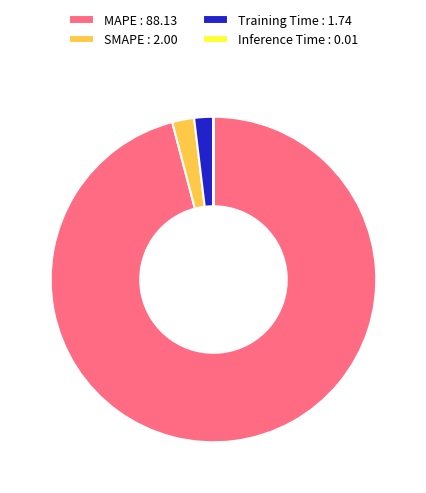

Is SMAPE : 2.00 the majority of the pie?

No